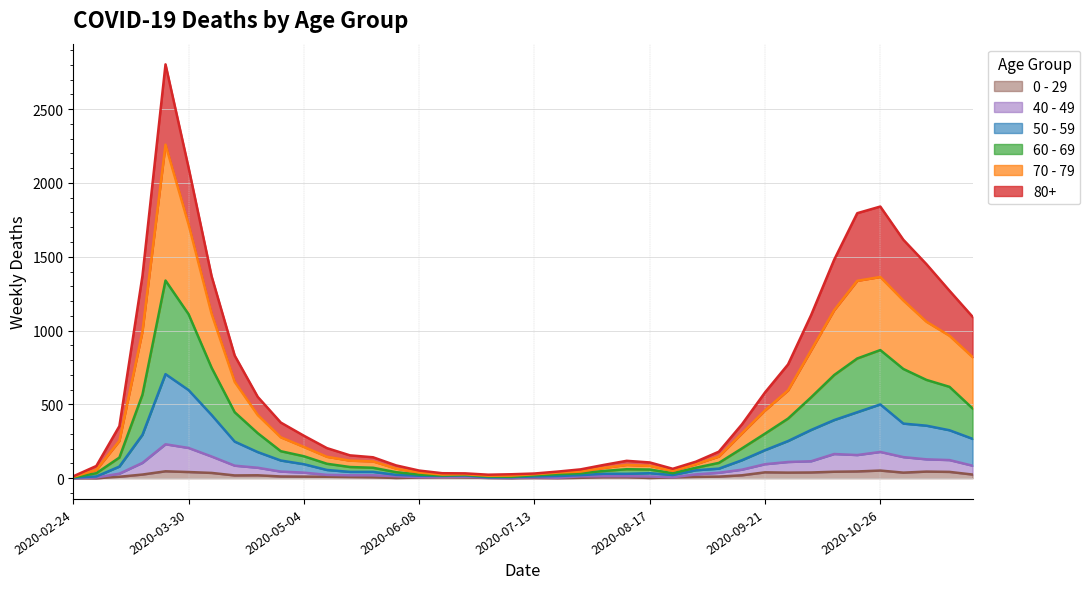

True or false: 70 - 79 and 0 - 29 cross at least once.

False